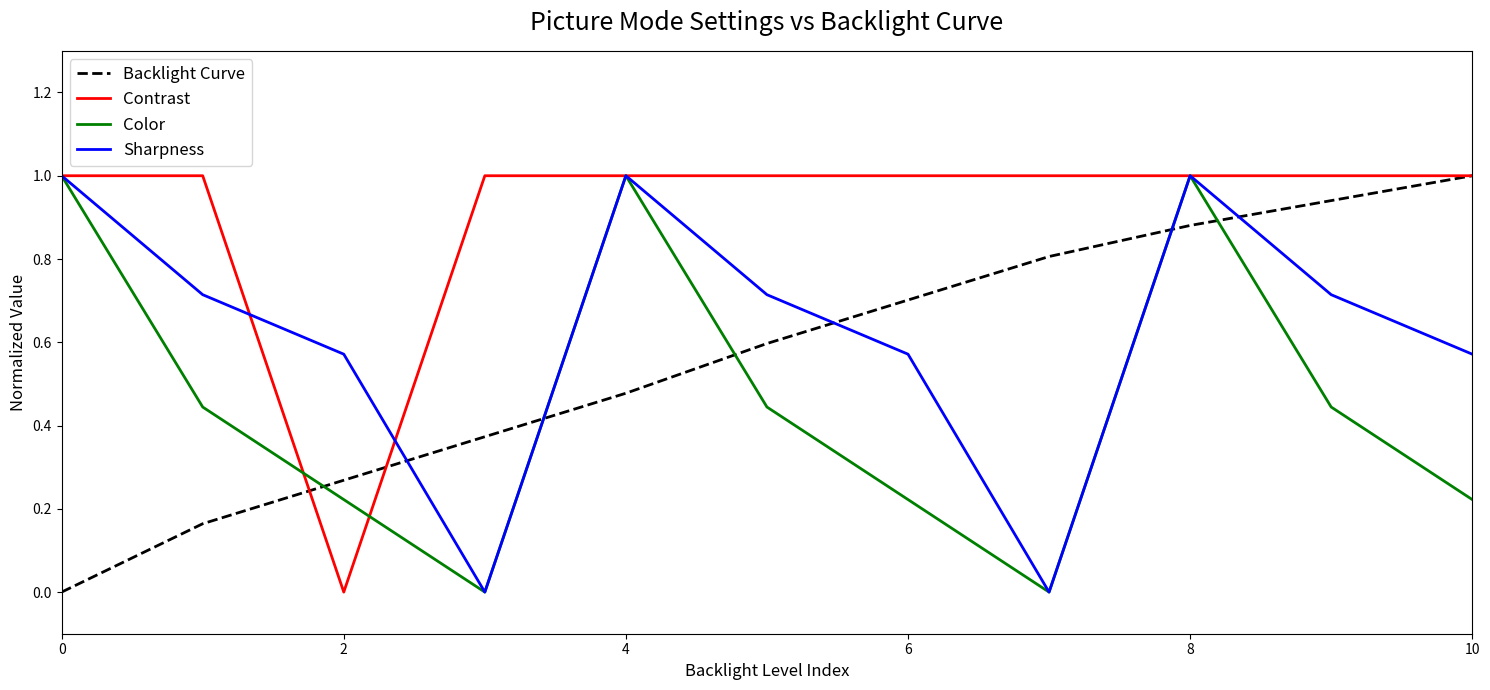

True or false: Color and Backlight Curve cross at least once.

True